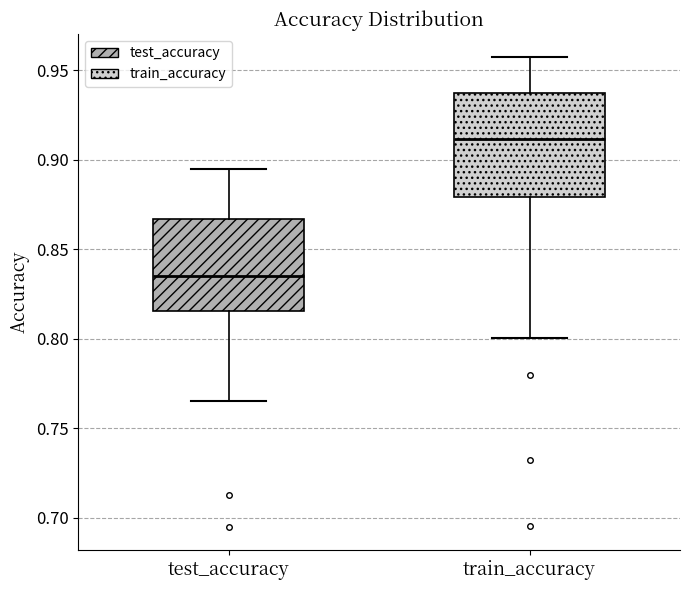

Reading left to right, read every box against the y-axis: the position of its median line, the range the box covers, and the ends of its whiskers. The values are not printed on the chart, so give them approximately, as read against the axis.

test_accuracy: median 0.835, box 0.815 to 0.865, whiskers 0.765 to 0.895
train_accuracy: median 0.910, box 0.880 to 0.935, whiskers 0.800 to 0.955